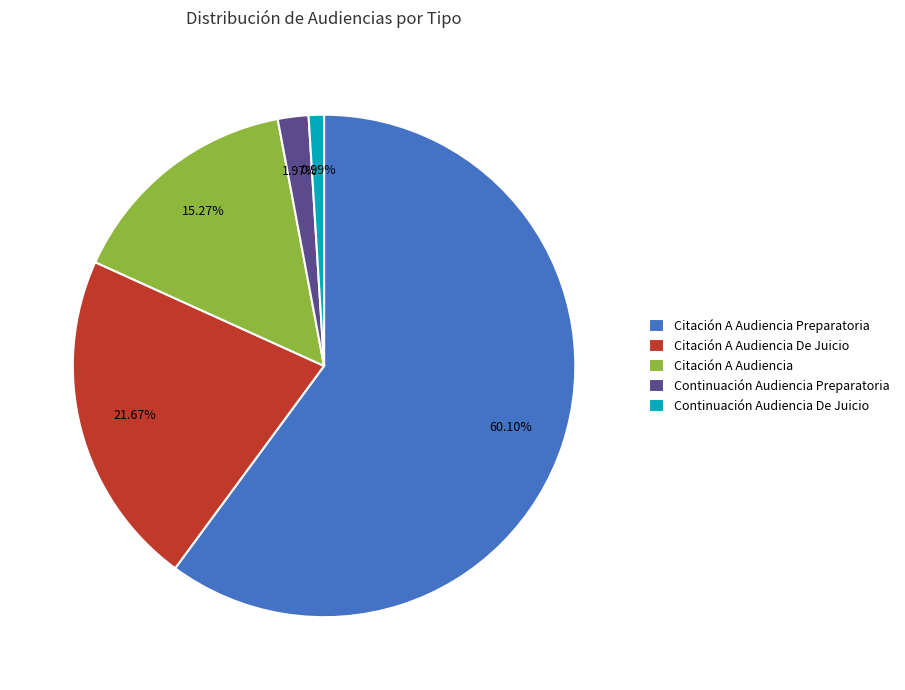

To the nearest percent, what portion does Citación A Audiencia represent?

15%